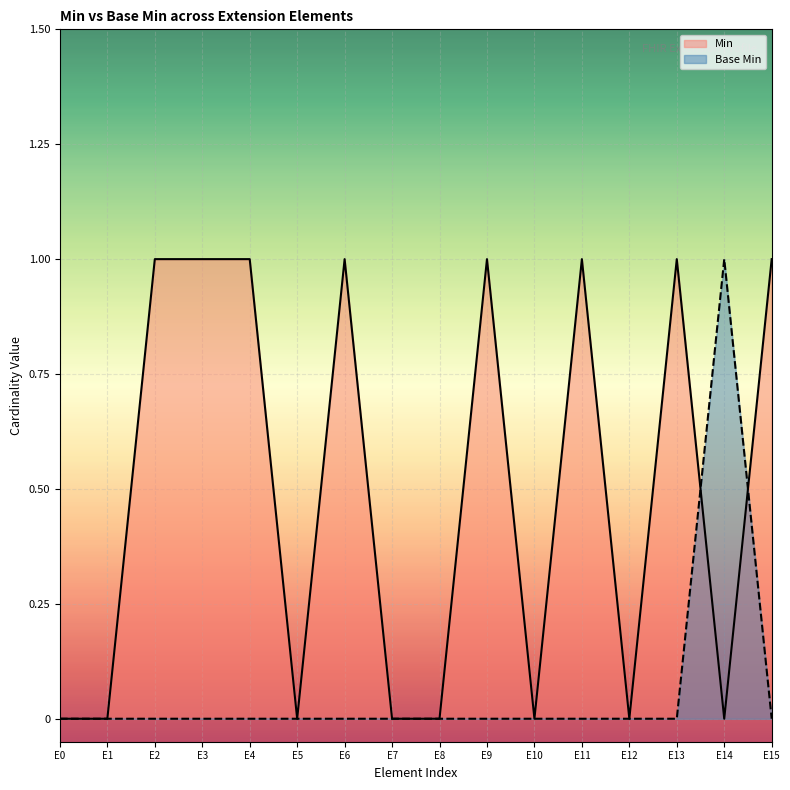

Between E10 and E15, which series saw the biggest shift?

Min